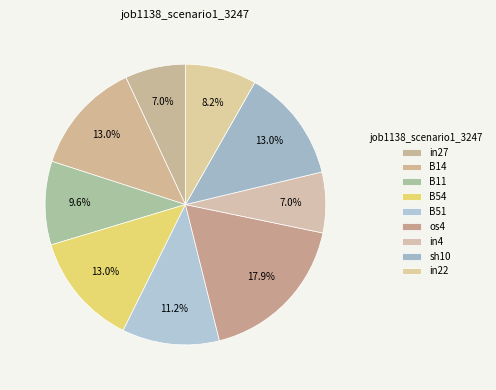

Rank the categories by value from lowest to highest.

in27, in4, in22, B11, B51, B14, B54, sh10, os4